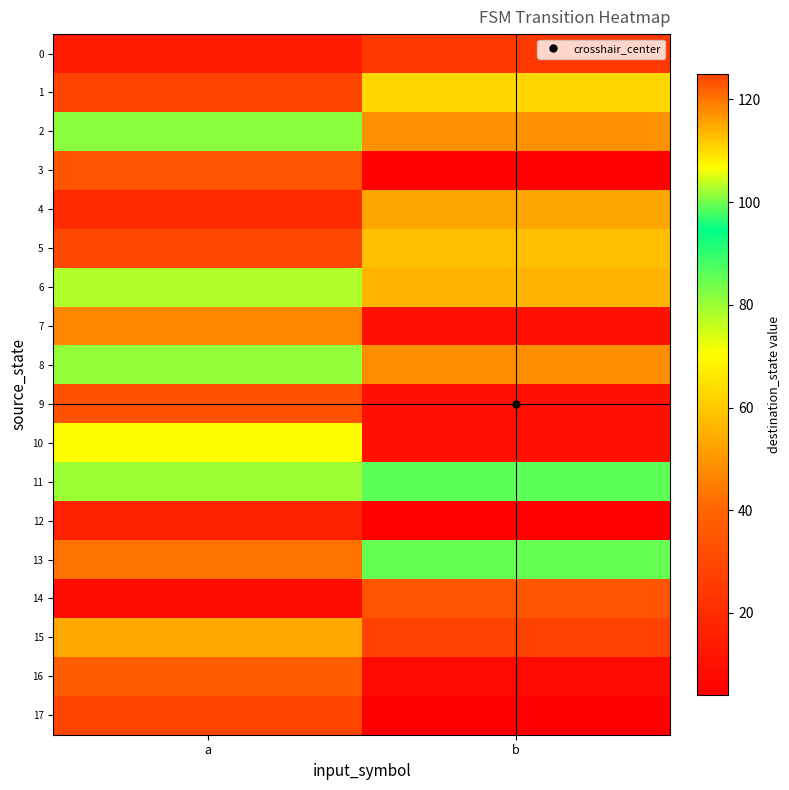

At how many categories does at least one series exceed 99?

2